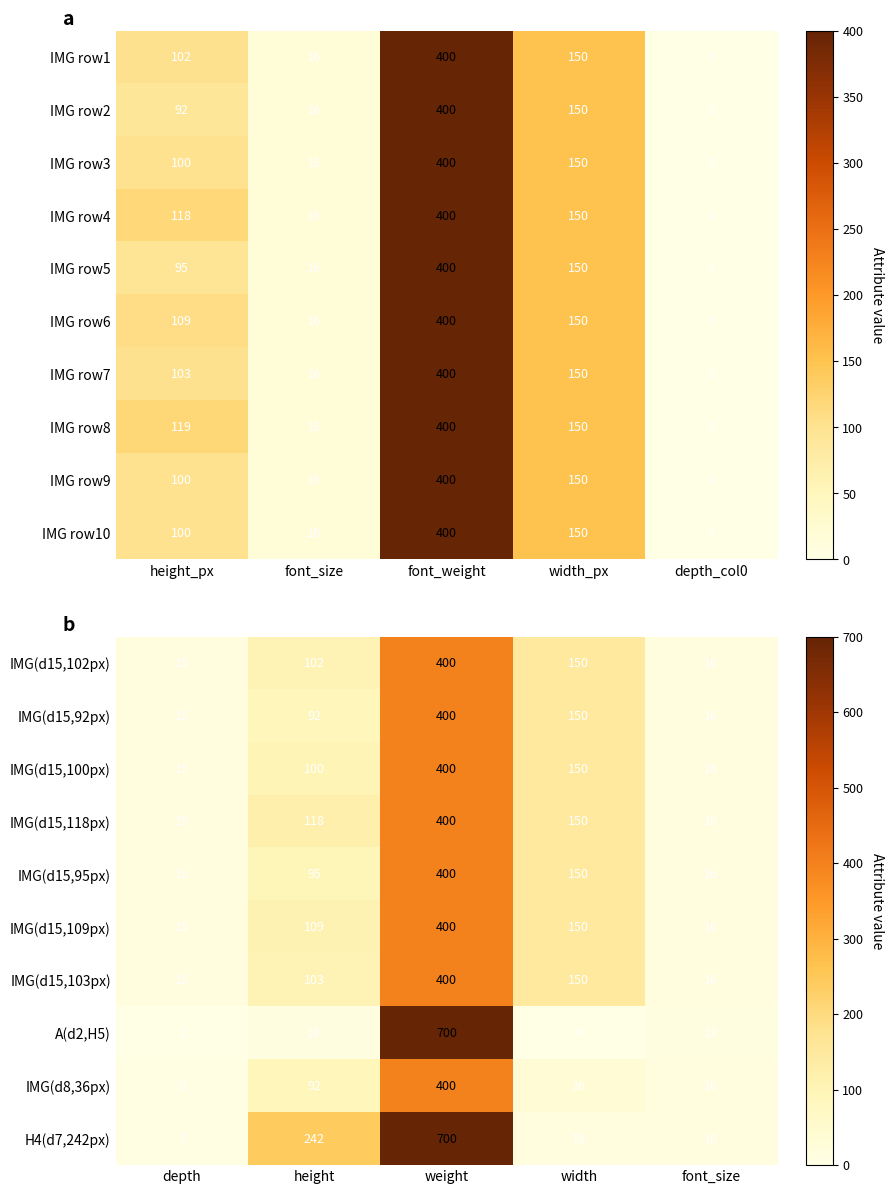

The value of IMG(d15,103px) at width is 150. True or false?

True